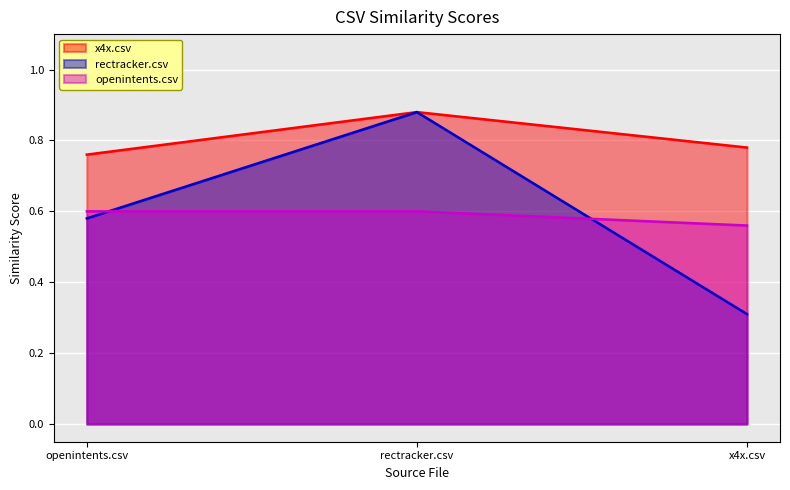

What is the label of the 2nd point from the left?

rectracker.csv